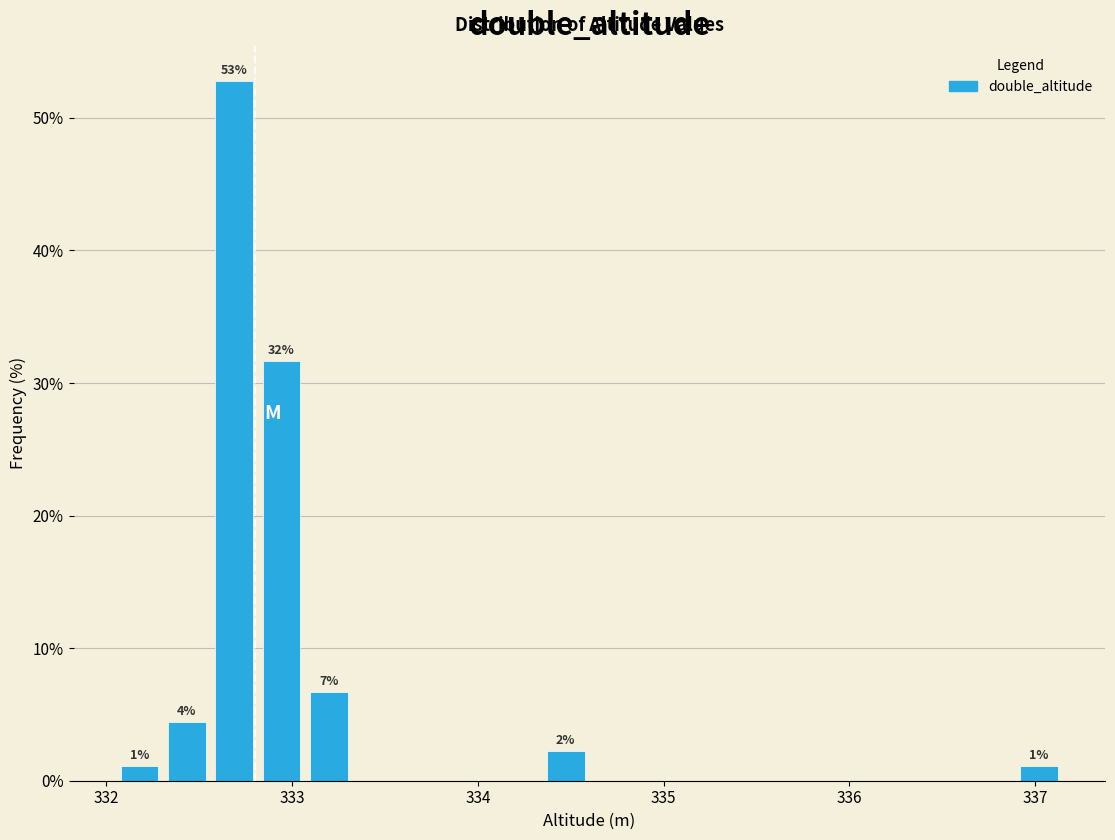

Read against the x-axis, roughly where is the centre of the tallest bar?

332.7